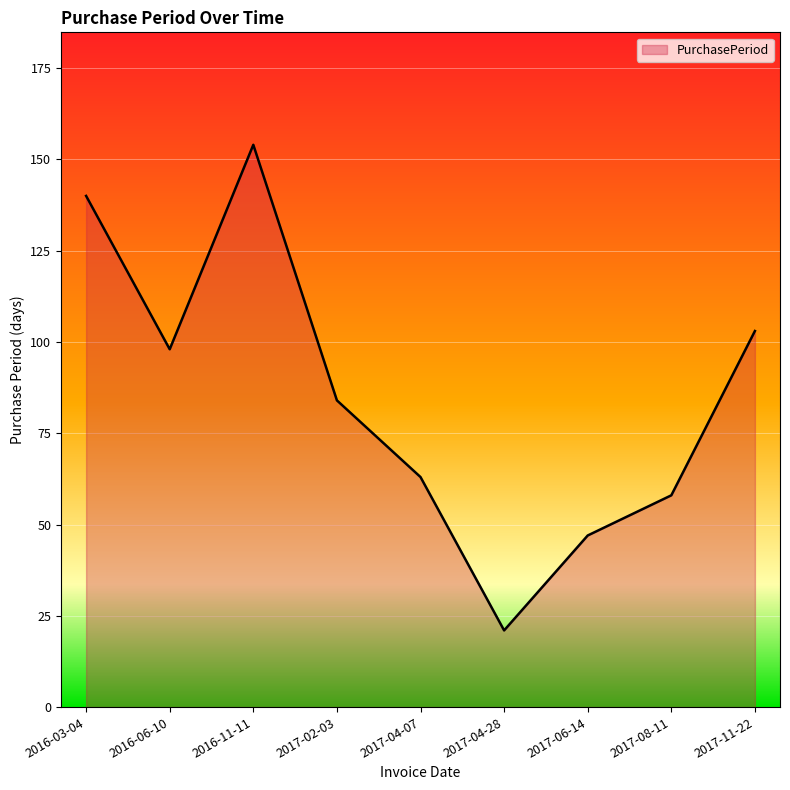

What is the sum of the values at 2017-08-11 and 2017-04-28?

79